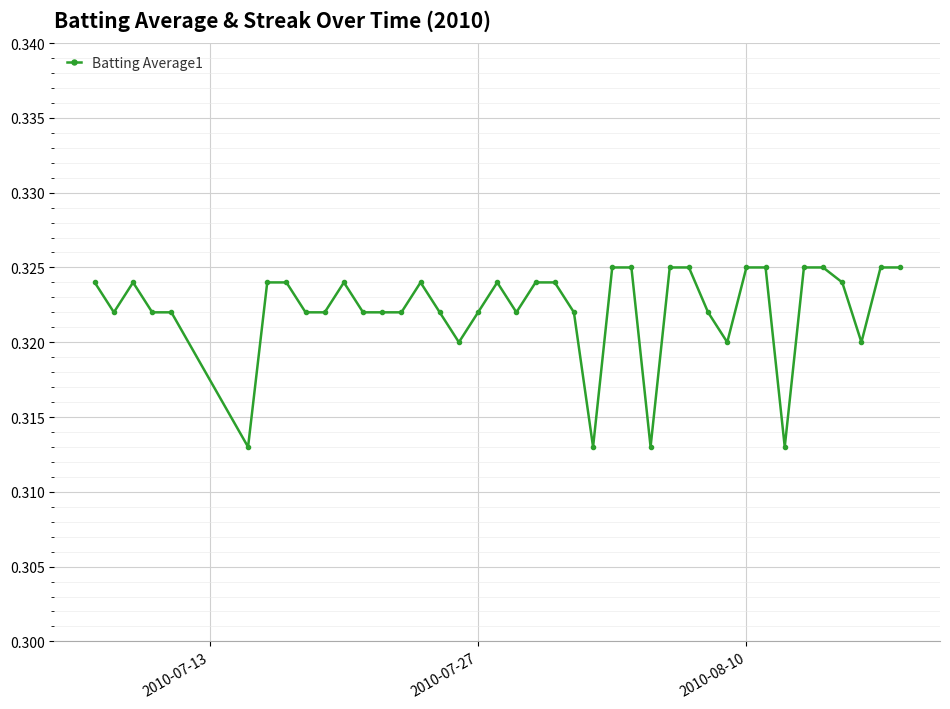

Count the values in the range 0 to 1.

40